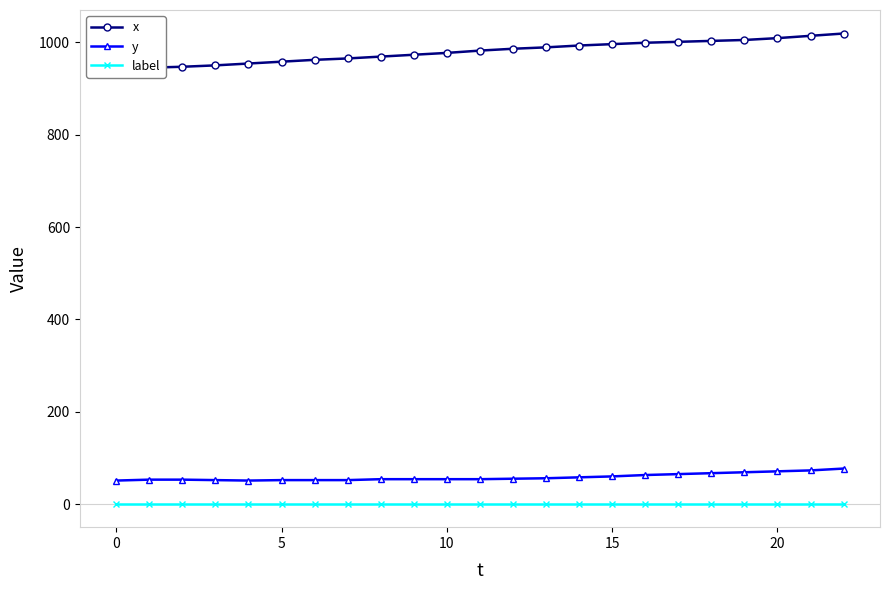

Reading right to left, list all the values displayed in this chart.

x: 1019	1014	1009	1005	1003	1001	999	996	993	989	986	982	977	973	969	965	962	958	954	950	947	945	942
y: 77	73	71	69	67	65	63	60	58	56	55	54	54	54	54	52	52	52	51	52	53	53	51
label: 1	1	1	1	1	1	1	1	1	1	1	1	1	1	1	1	1	1	1	1	1	1	1